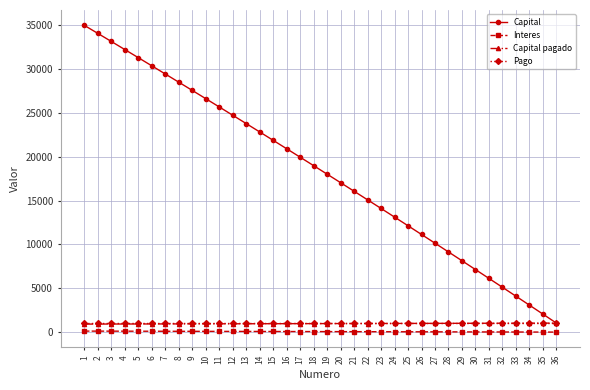

Does the chart have visible grid lines?

Yes